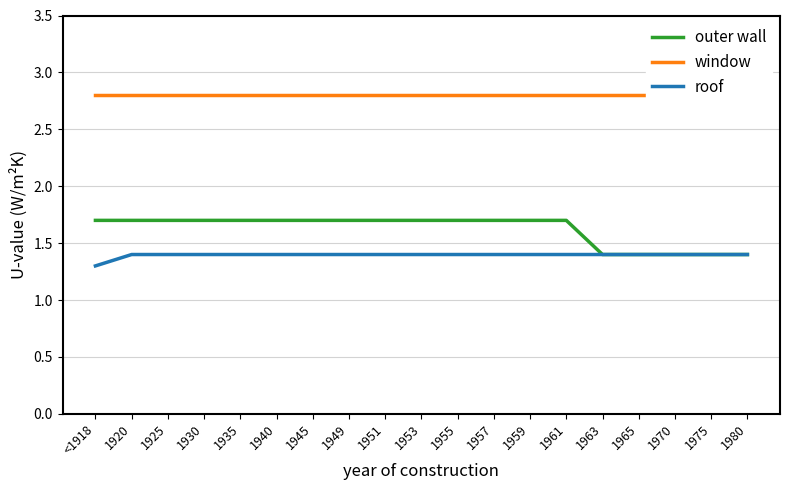

True or false: roof and window intersect in this chart.

False